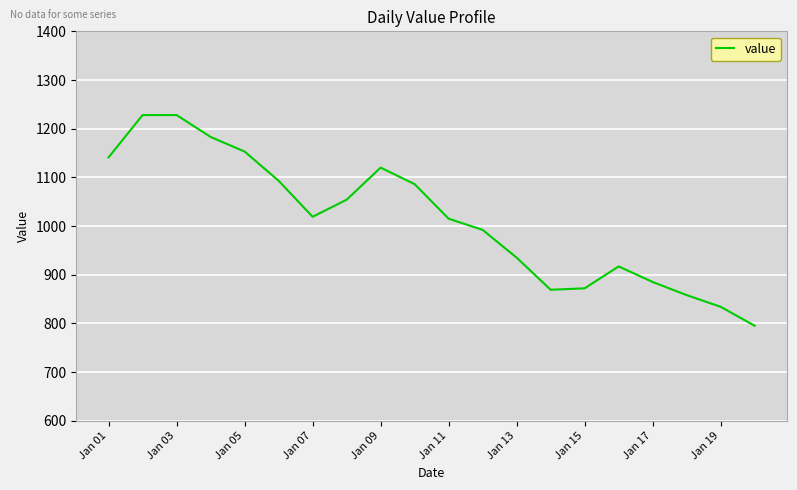

What is the maximum value shown in the chart?

1228